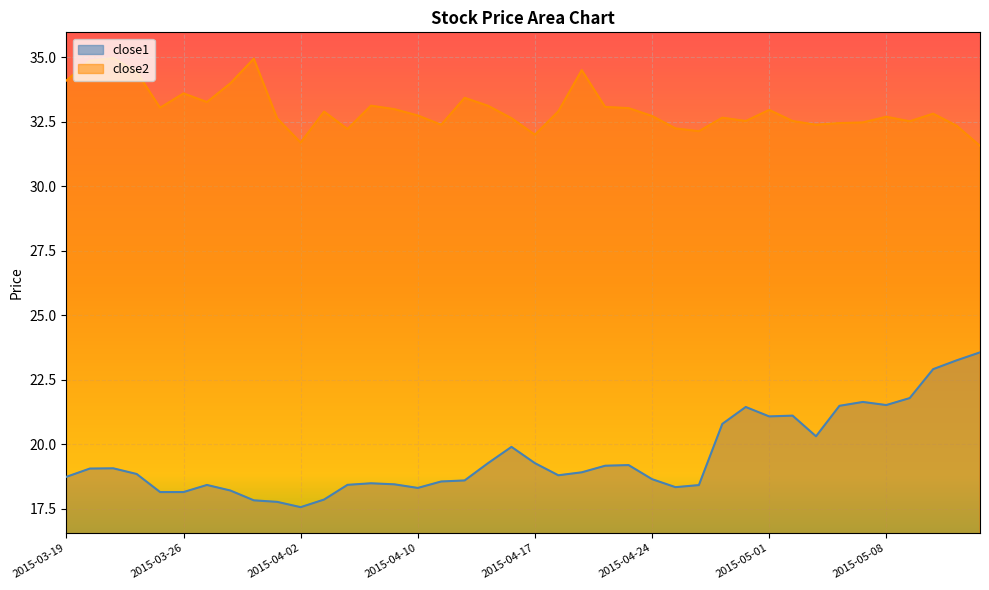

The close1 series shows 17.8 at 2015-04-01. True or false?

True